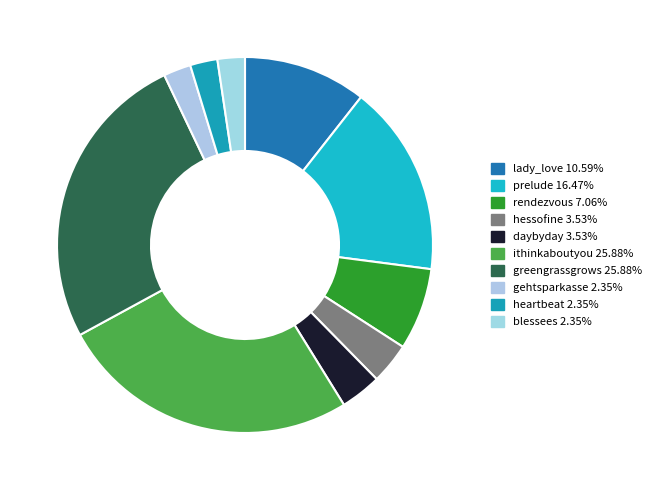

The lady_love slice represents 11% of the pie. True or false?

True